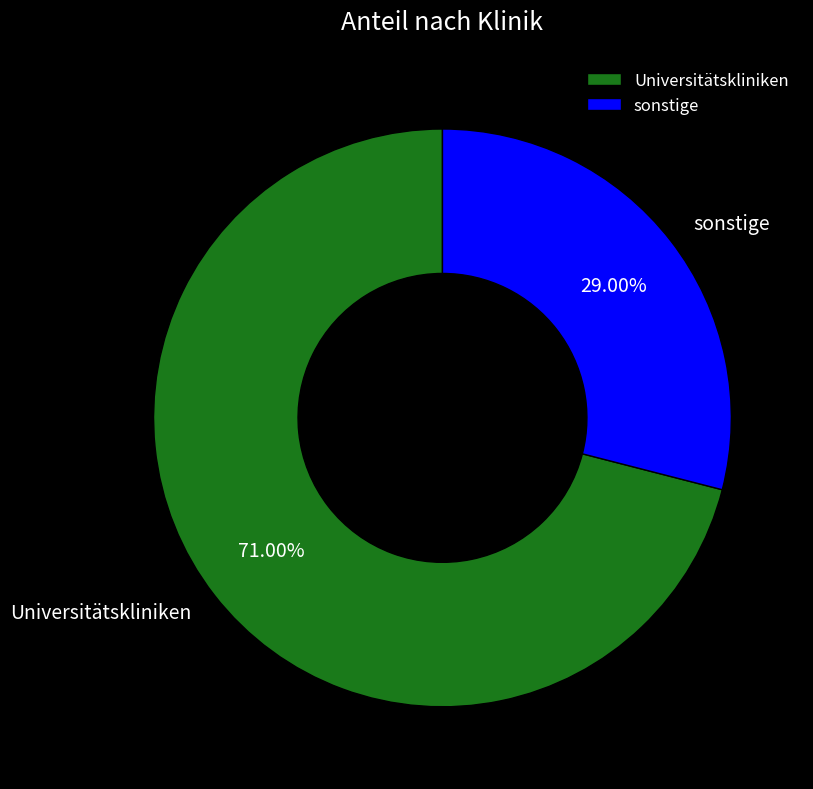

Which slice is the largest?

Universitätskliniken